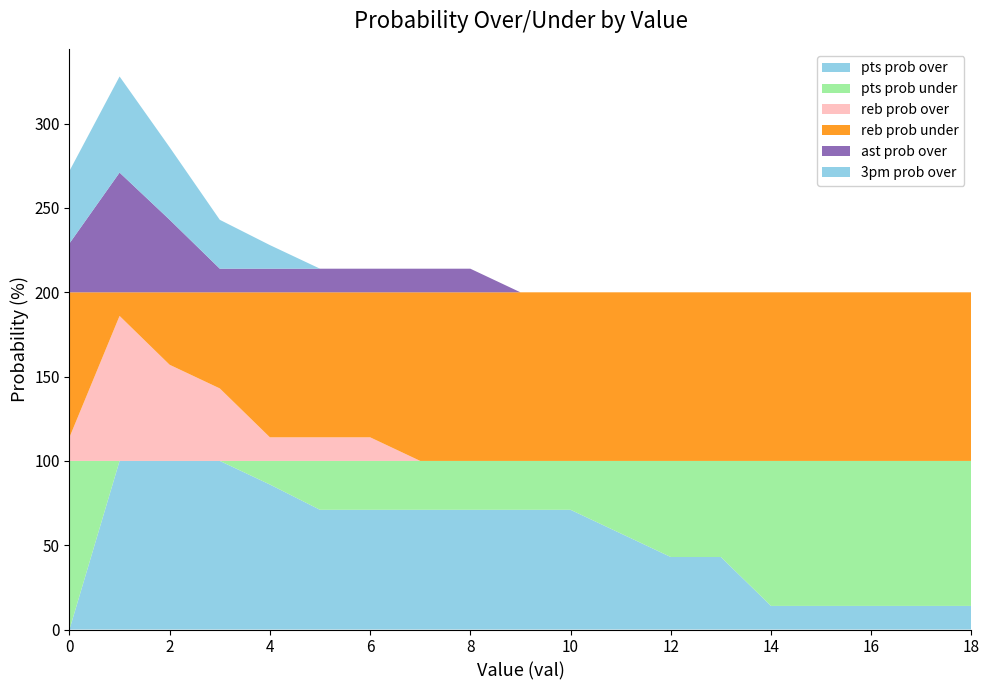

Reading right to left, list all the values displayed in this chart.

pts prob over: 18=14	17=14	16=14	15=14	14=14	13=43	12=43	11=57	10=71	9=71	8=71	7=71	6=71	5=71	4=86	3=100	2=100	1=100	0=0
pts prob under: 18=86	17=86	16=86	15=86	14=86	13=57	12=57	11=43	10=29	9=29	8=29	7=29	6=29	5=29	4=14	3=0	2=0	1=0	0=100
reb prob over: 18=0	17=0	16=0	15=0	14=0	13=0	12=0	11=0	10=0	9=0	8=0	7=0	6=14	5=14	4=14	3=43	2=57	1=86	0=14
reb prob under: 18=100	17=100	16=100	15=100	14=100	13=100	12=100	11=100	10=100	9=100	8=100	7=100	6=86	5=86	4=86	3=57	2=43	1=14	0=86
ast prob over: 18=0	17=0	16=0	15=0	14=0	13=0	12=0	11=0	10=0	9=0	8=14	7=14	6=14	5=14	4=14	3=14	2=43	1=71	0=29
3pm prob over: 18=0	17=0	16=0	15=0	14=0	13=0	12=0	11=0	10=0	9=0	8=0	7=0	6=0	5=0	4=14	3=29	2=43	1=57	0=43